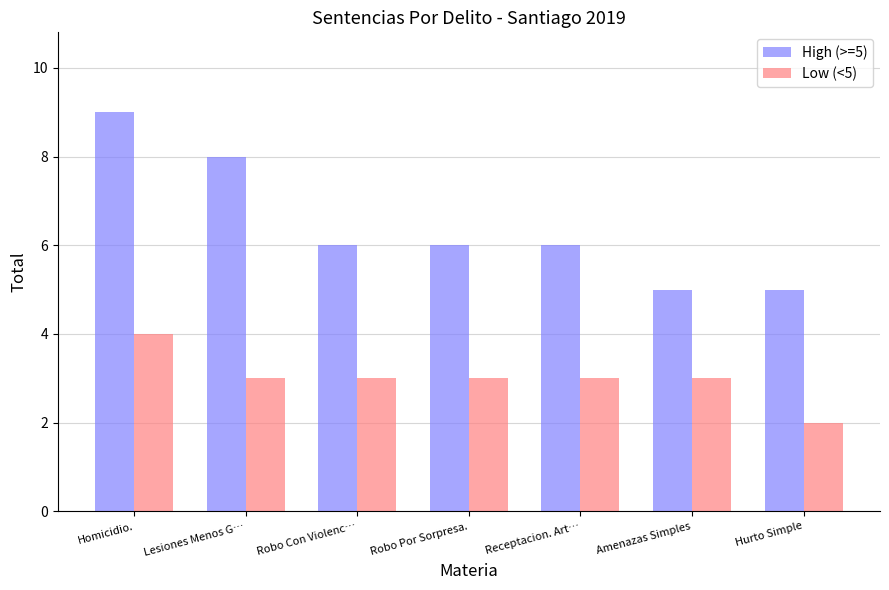

What is the label of the 2nd bar from the right?

Amenazas Simples